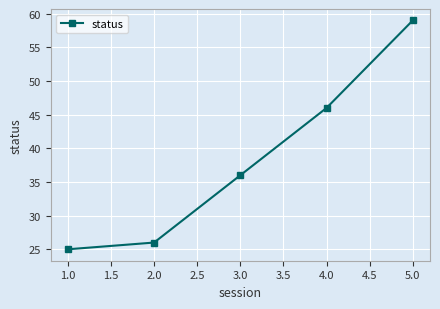

How many lines are shown in the chart?

1